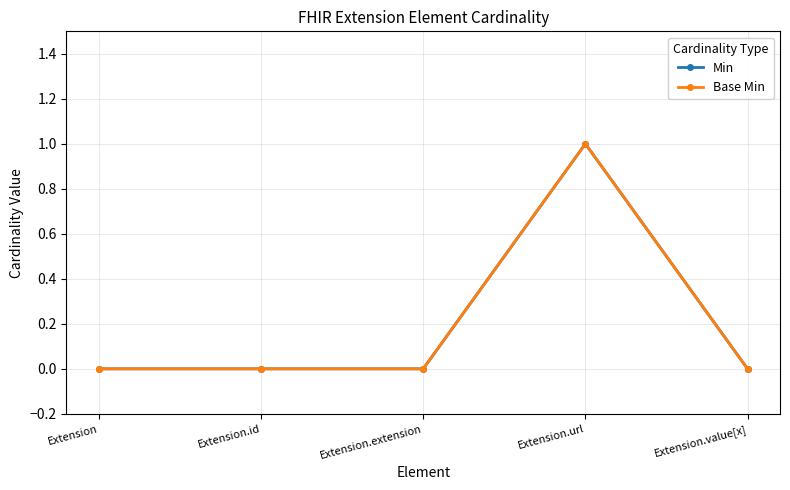

Rank the series at Extension.id from highest to lowest value.

Min, Base Min